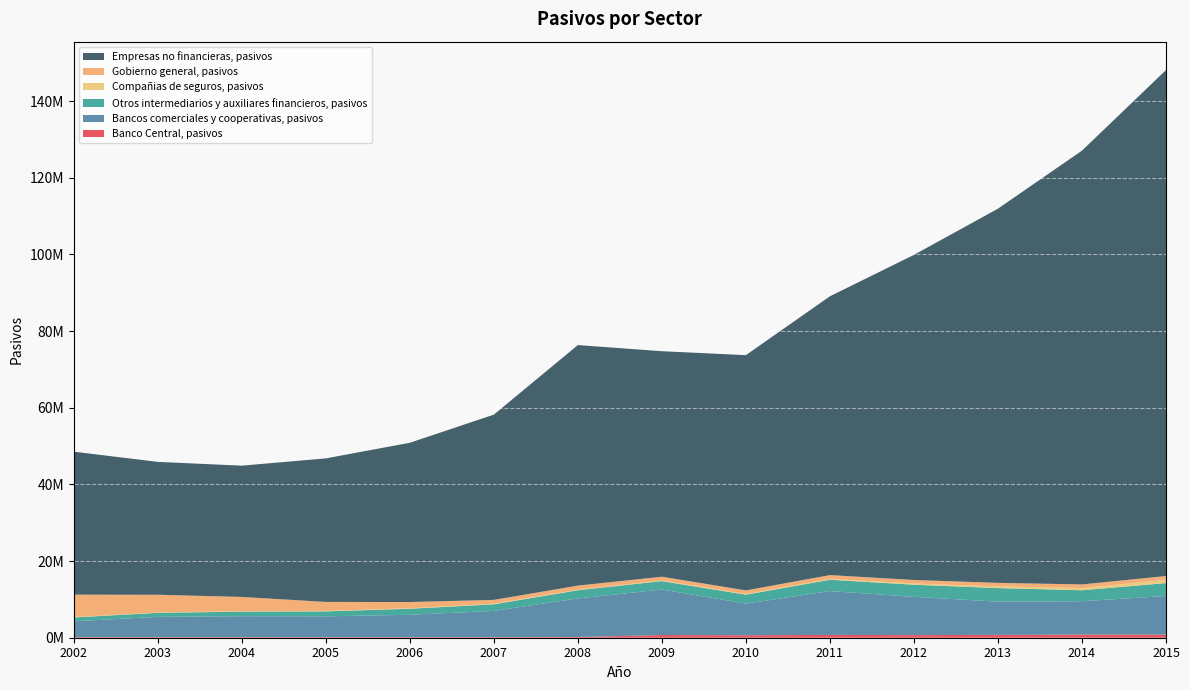

Reading right to left, what are all the values shown in this chart?

Banco Central, pasivos: 801634	802115	735246	682764	726843	651431	704311	181420	150764	150554	139536	153854	151775	162585
Bancos comerciales y cooperativas, pasivos: 10079869	8724306	8676644	9979293	11446727	8245907	11877560	10068839	6851527	5837195	5446406	5467855	5292684	4128419
Otros intermediarios y auxiliares financieros, pasivos: 3371592	2860389	3540491	3168238	2959264	2335119	2190280	2139041	1714195	1573339	1295525	1182065	1044623	997818
Compañias de seguros, pasivos: 847192	561307	429502	313241	199461	164247	159451	131746	147953	130080	125687	115061	92191	98733
Gobierno general, pasivos: 994899	960726	932661	921605	1006753	949513	990801	1076090	1012327	1620693	2334843	3727536	4632666	5844965
Empresas no financieras, pasivos: 132013992	113177608	97625452	84823130	72746073	61379868	58828014	62760081	48328336	41553852	37448281	34245810	34663569	37308194